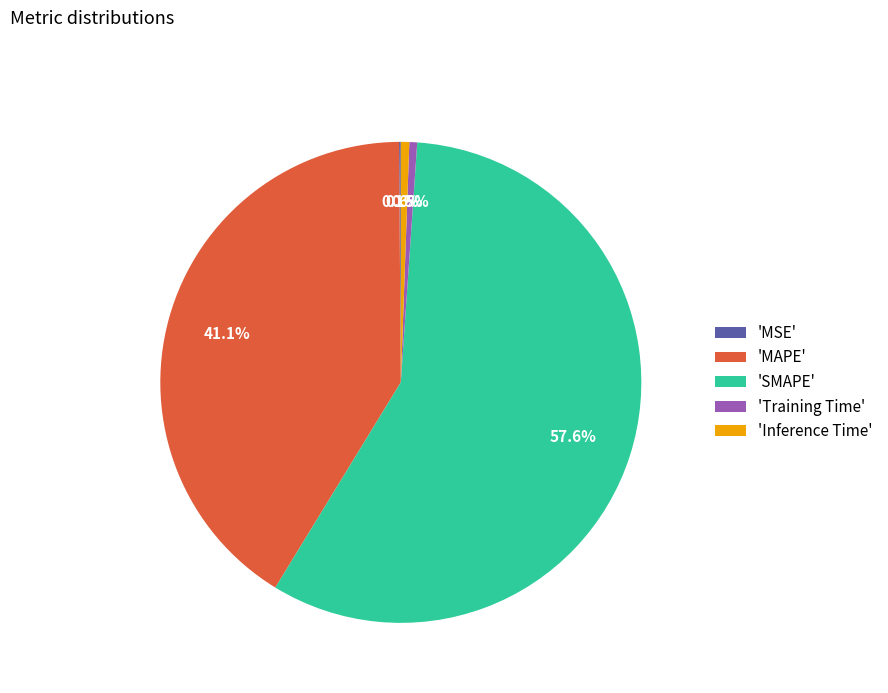

Is there any slice that represents more than half of the pie?

Yes